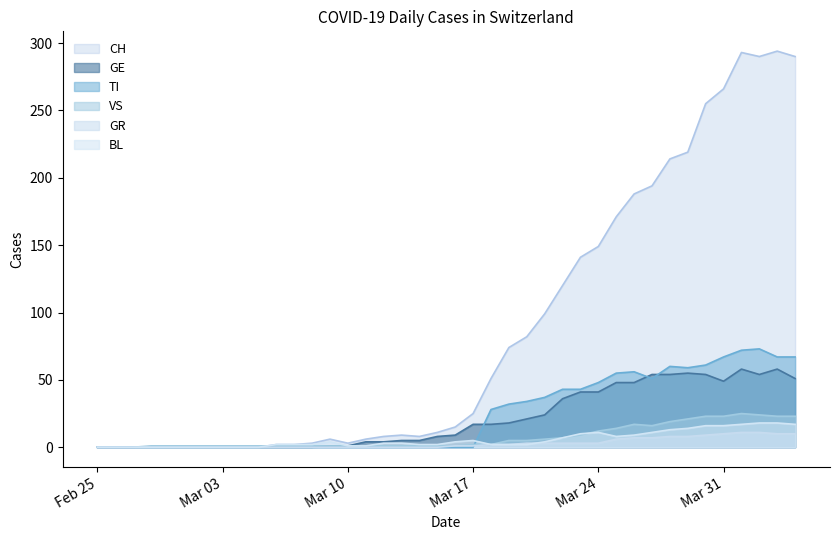

What is the value of the CH point at the 39th from the left?

294